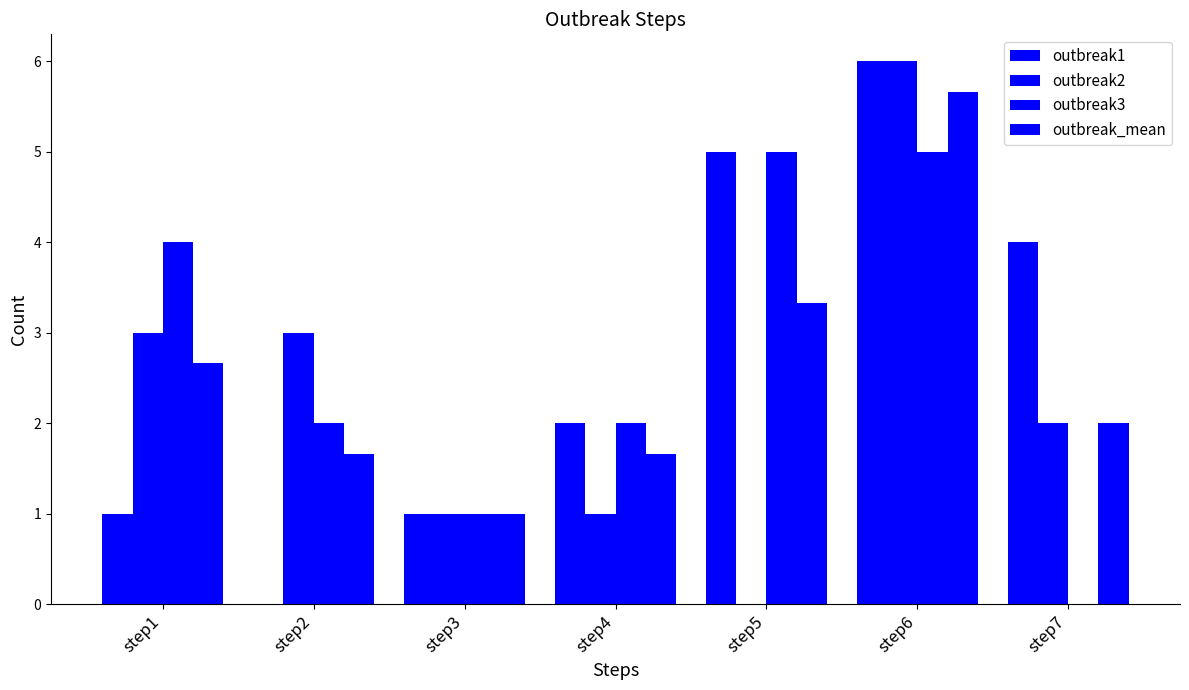

Count the number of data series in this chart.

4